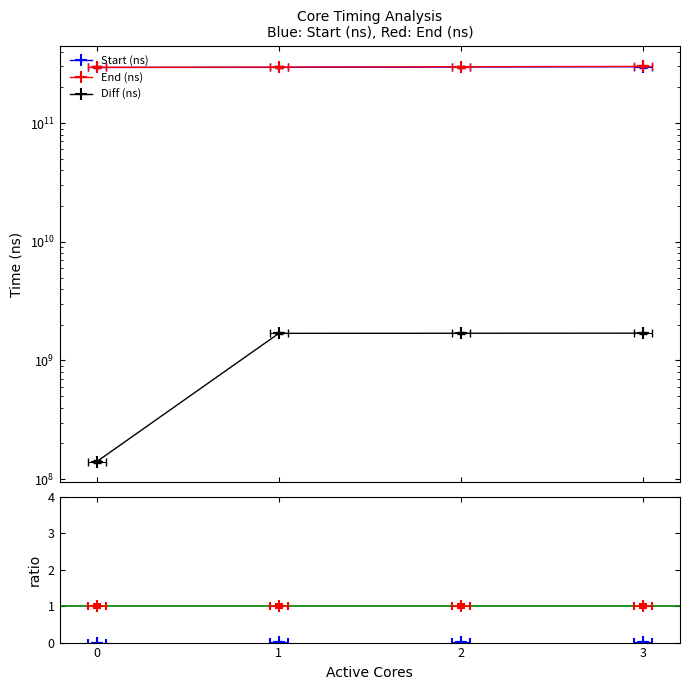

Which series has the widest spread of values?

End (ns)